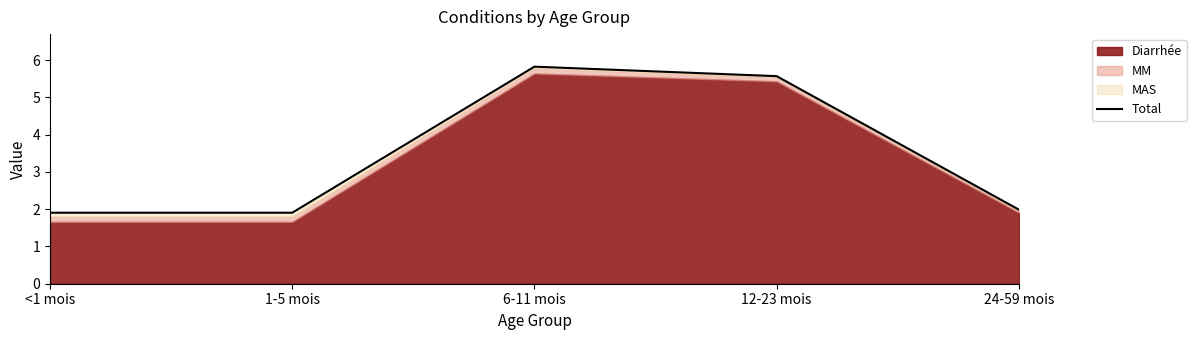

What is the maximum value shown in the chart?

5.8